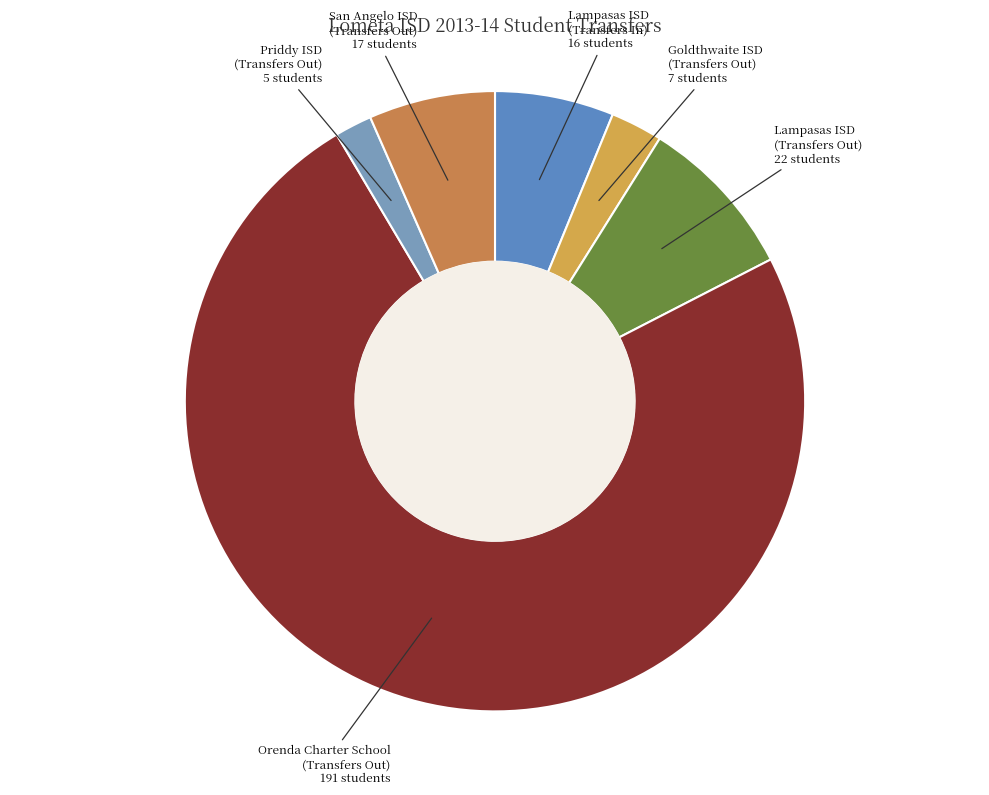

Does Goldthwaite ISD (Transfers Out) represent more than half of the total?

No